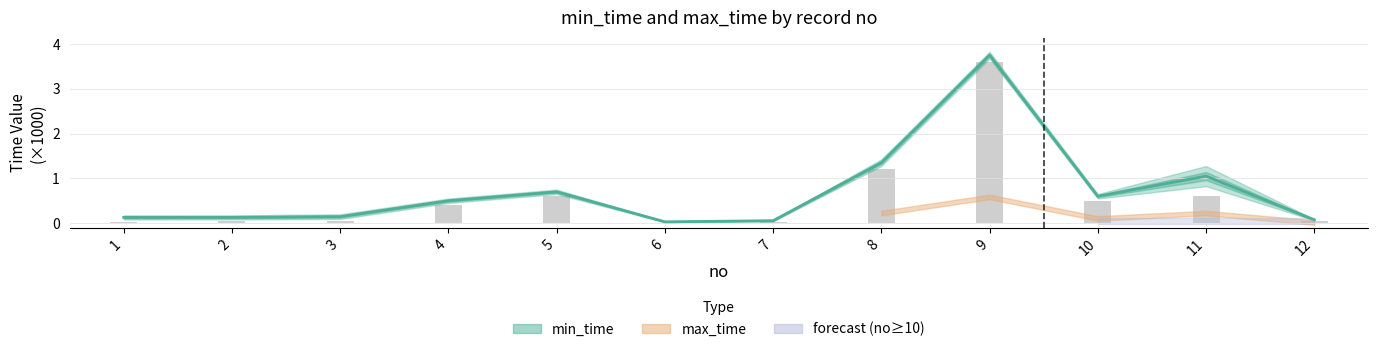

Reading right to left, what are all the values shown in this chart?

12=0.1	11=1.1	10=0.6	9=3.8	8=1.4	7=0.1	6=0.0	5=0.7	4=0.5	3=0.1	2=0.1	1=0.1